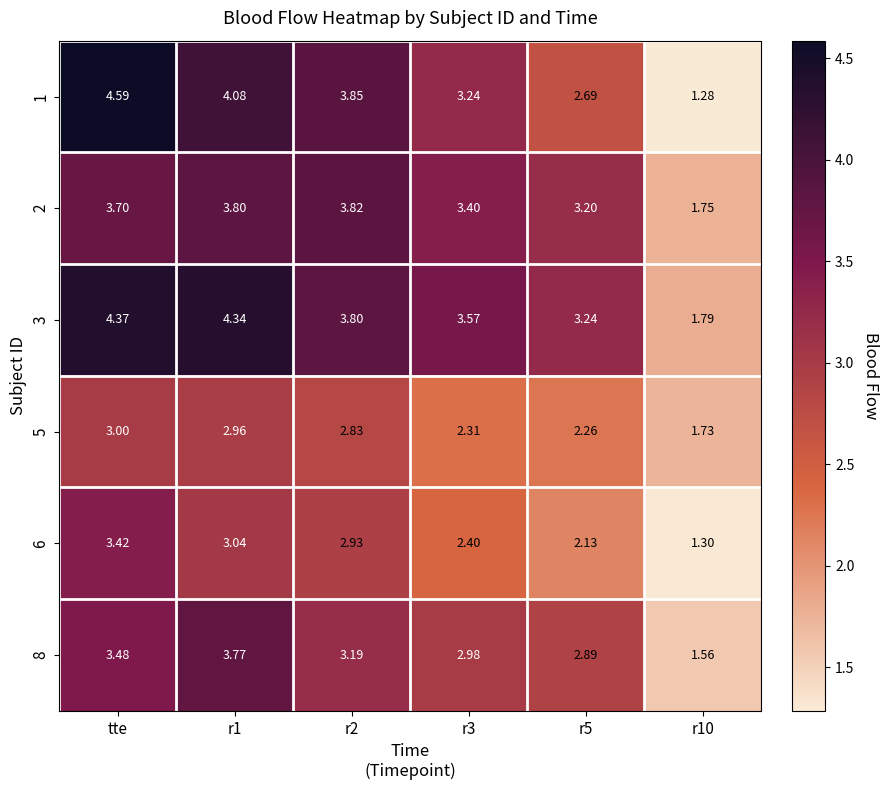

How many data points does each series have?

6